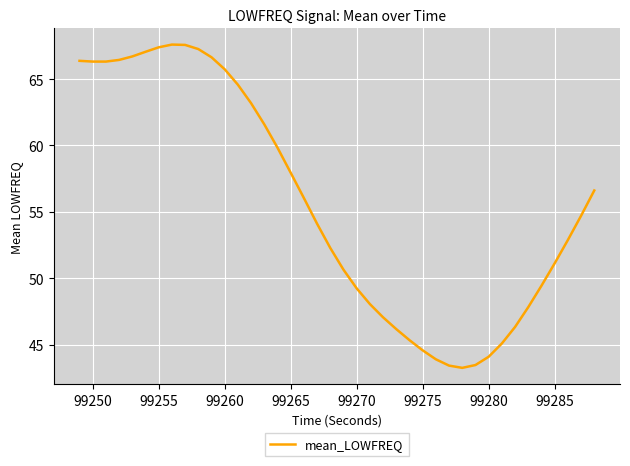

How many distinct data groups are displayed?

1